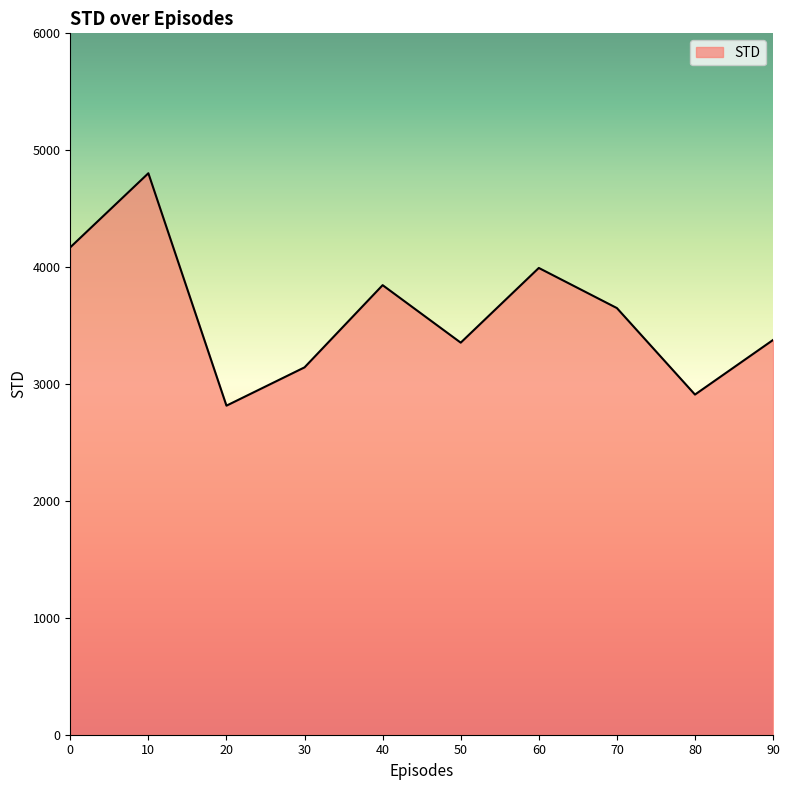

At which category does the chart reach its minimum across all series?

20